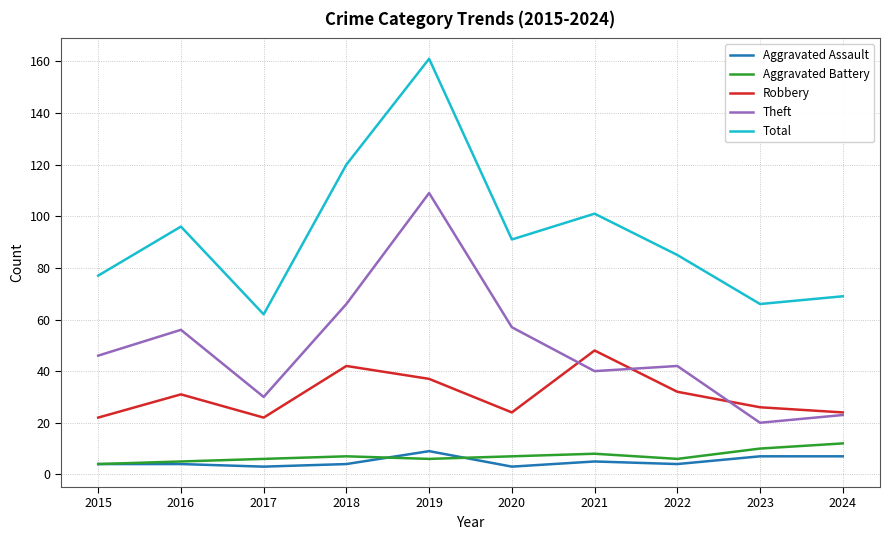

What value does the Robbery series have at 2015?

22